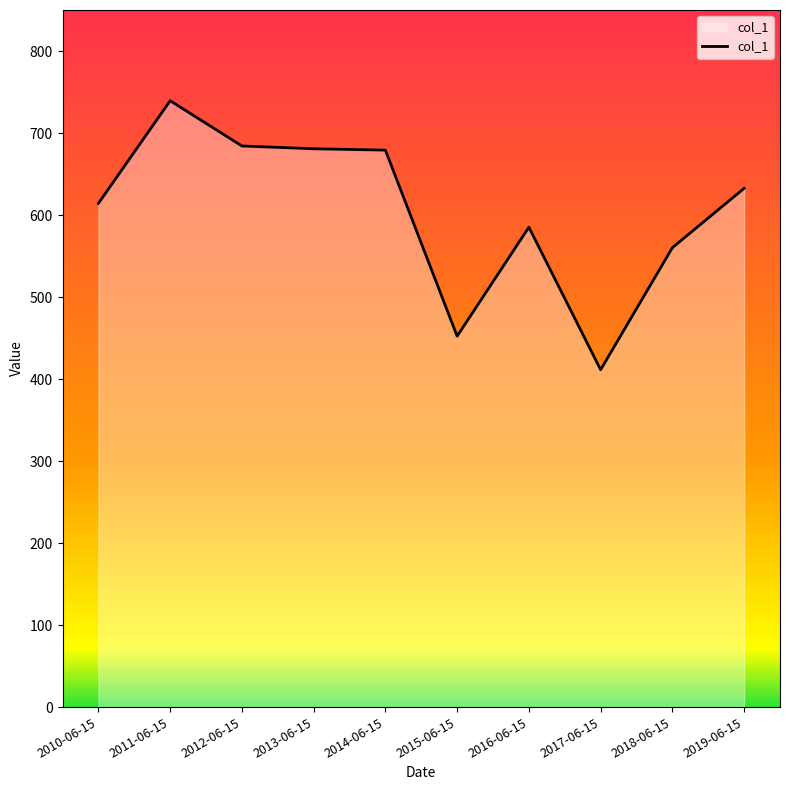

Where is the first local maximum?

2011-06-15